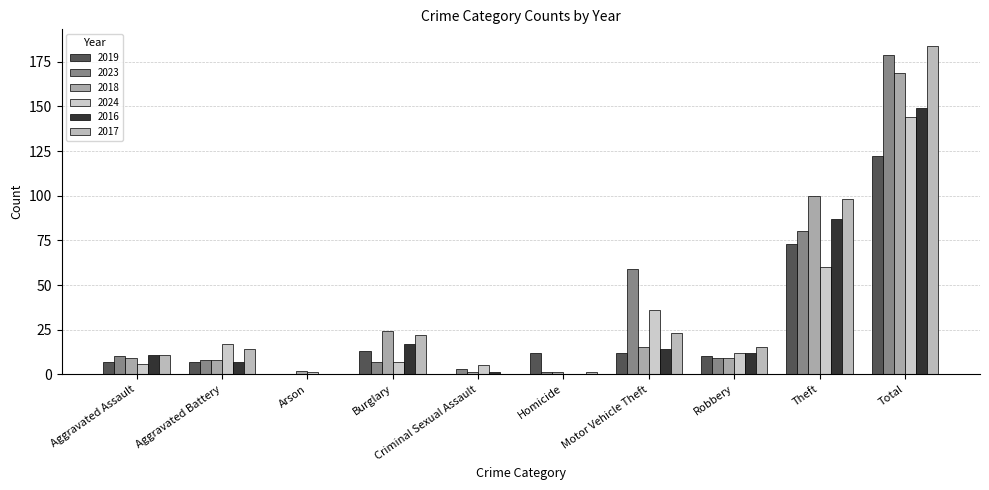

List the series in order of their peak value, highest first.

2017, 2023, 2018, 2016, 2024, 2019